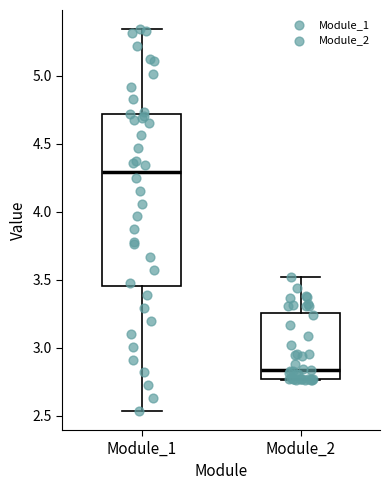

Which box is the tallest, from its lower edge to its upper edge?

Module_1